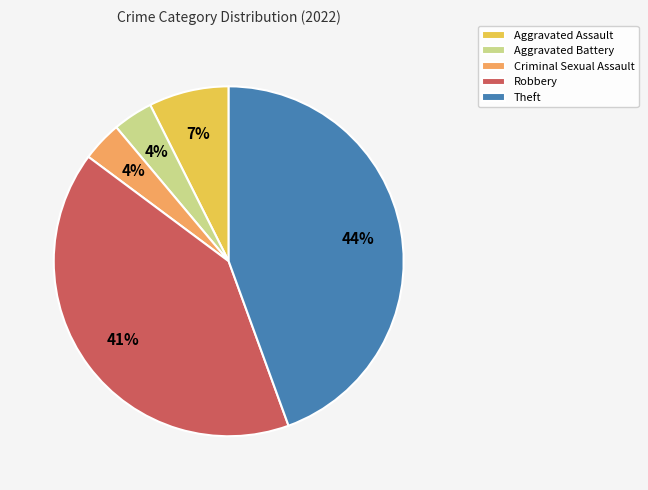

To the nearest percent, what percentage of the pie is Theft?

44%